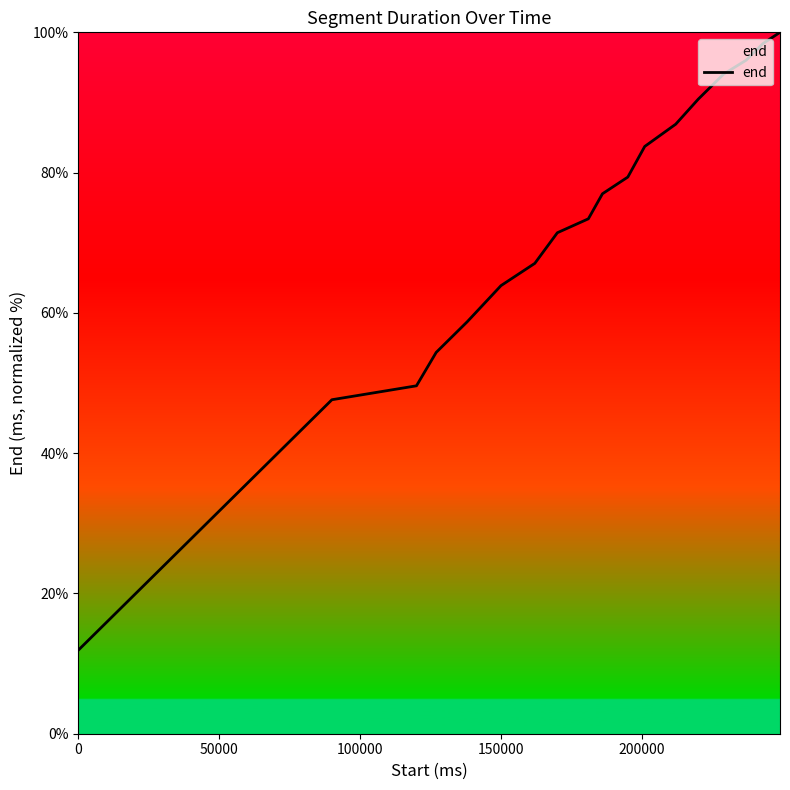

What is the smallest value displayed?

11.9